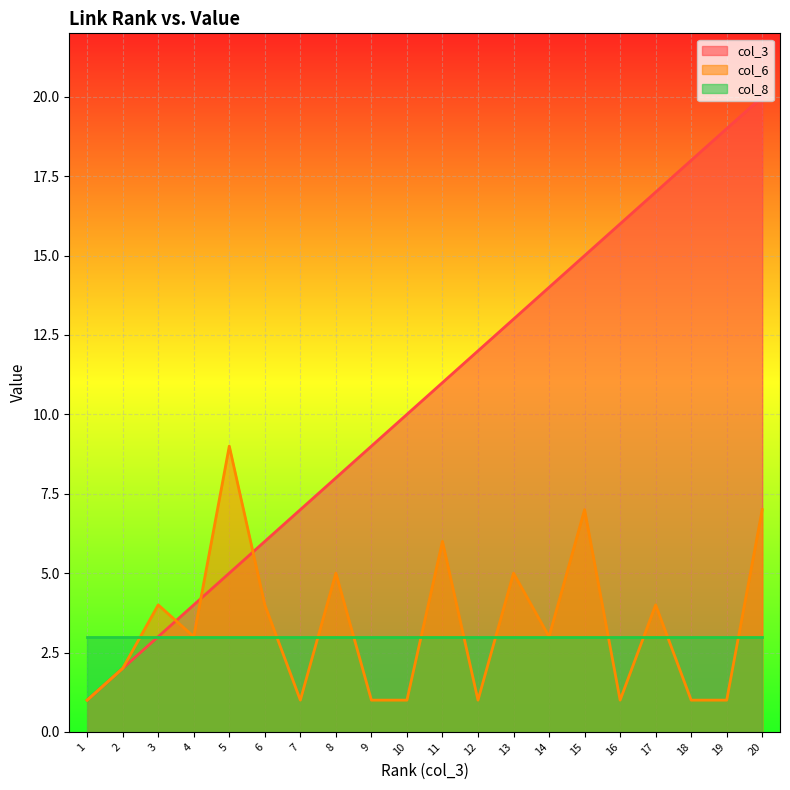

What is the average value of the col_3 series?

10